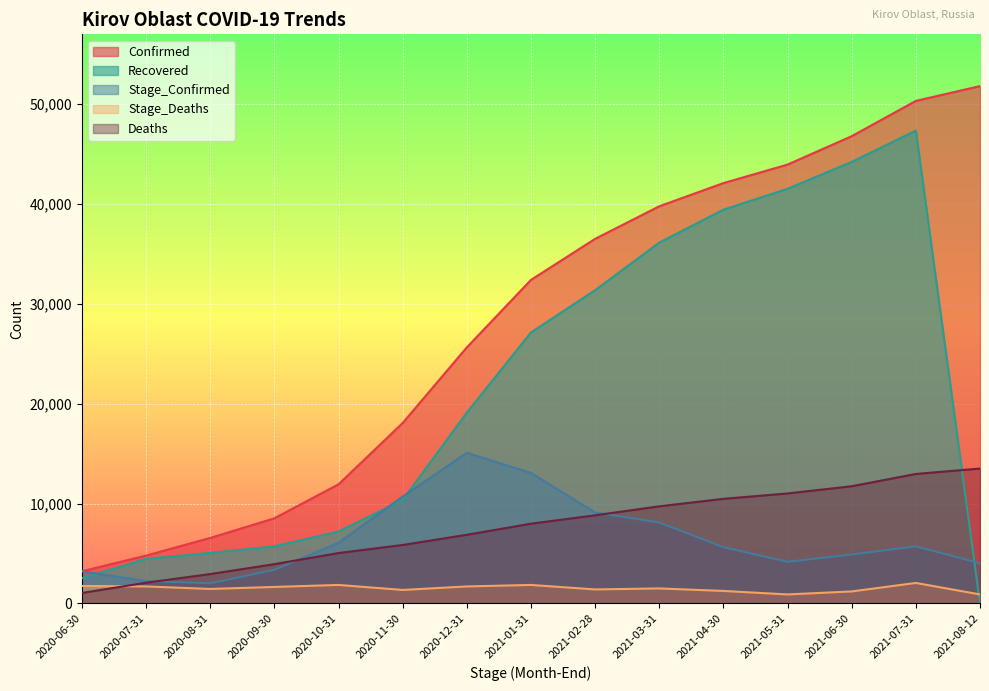

Which series has the largest total across all categories?

Confirmed